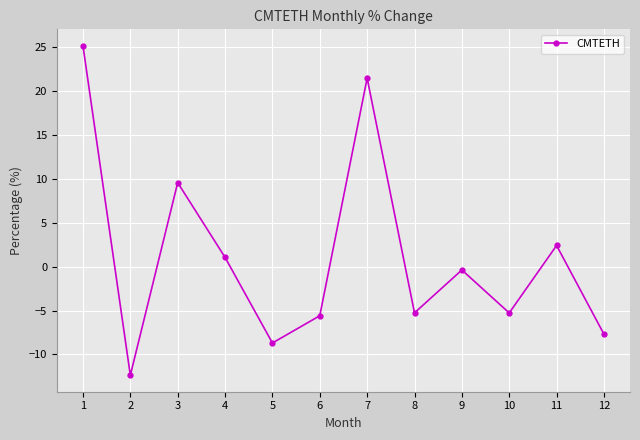

What is the change in value from 4 to 5?

-9.8